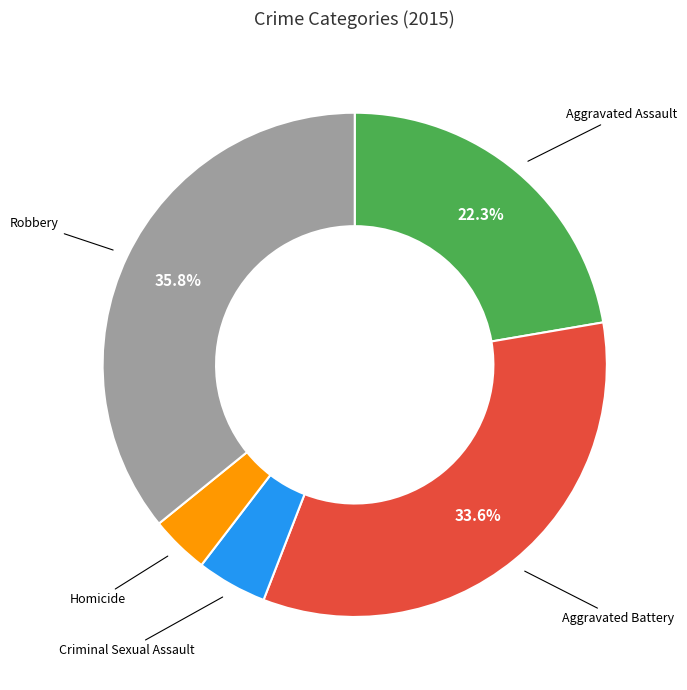

Is there any slice that represents more than half of the pie?

No